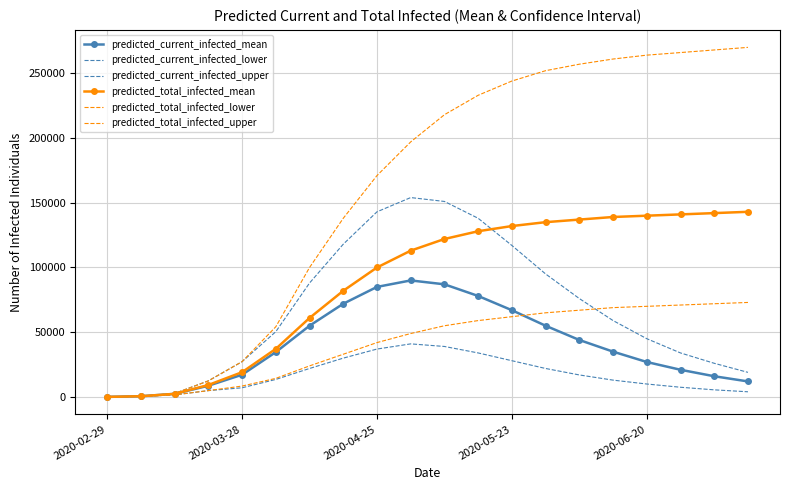

At how many categories does at least one series exceed 234684?

8